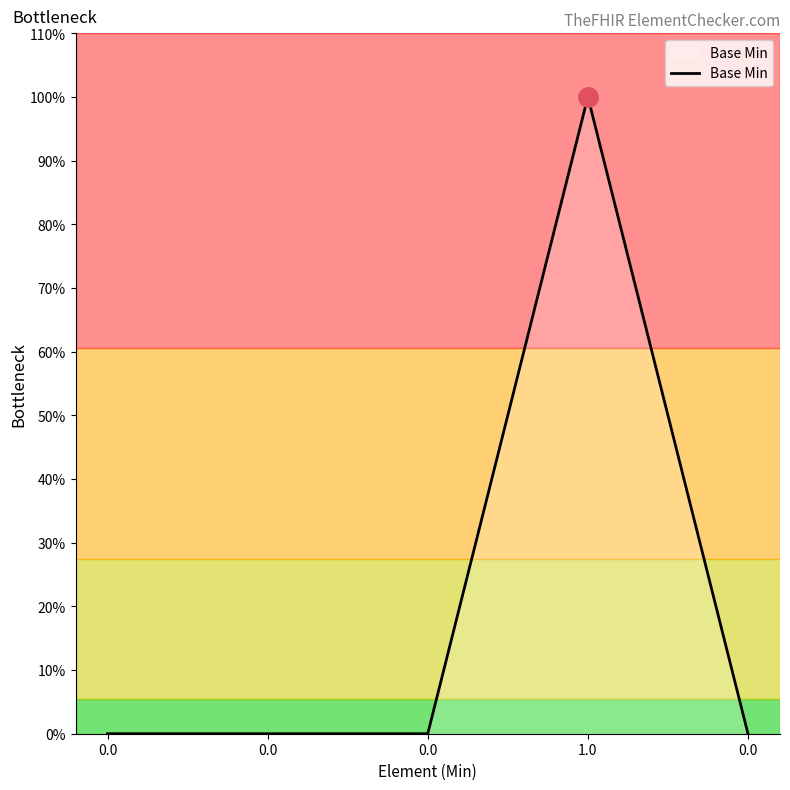

How many points are higher than both their immediate neighbors (excluding endpoints)?

1